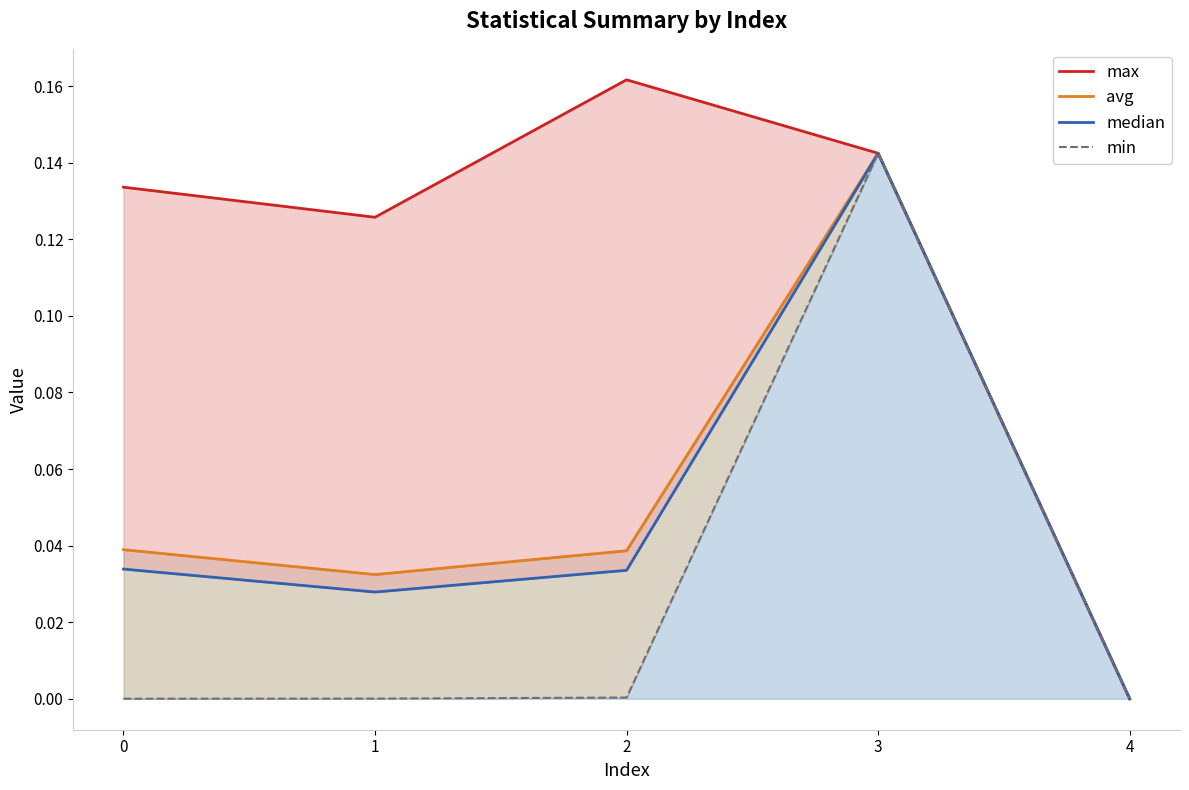

True or false: avg has more than 1 interior local peaks.

False